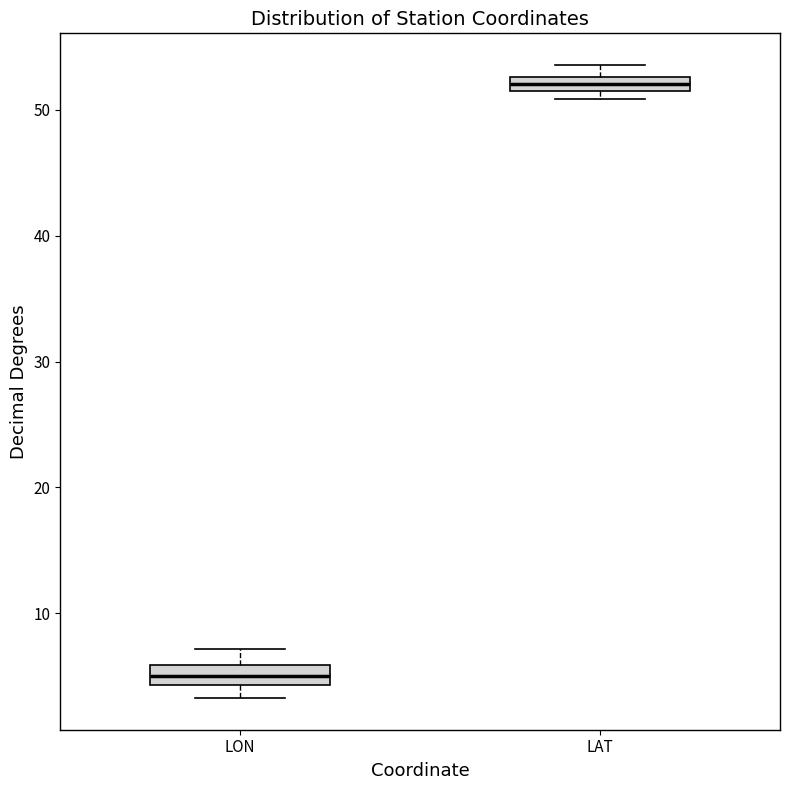

Where is the upper edge of the box for LON on the y-axis? The values are not printed on the chart, so give them approximately, as read against the axis.

6